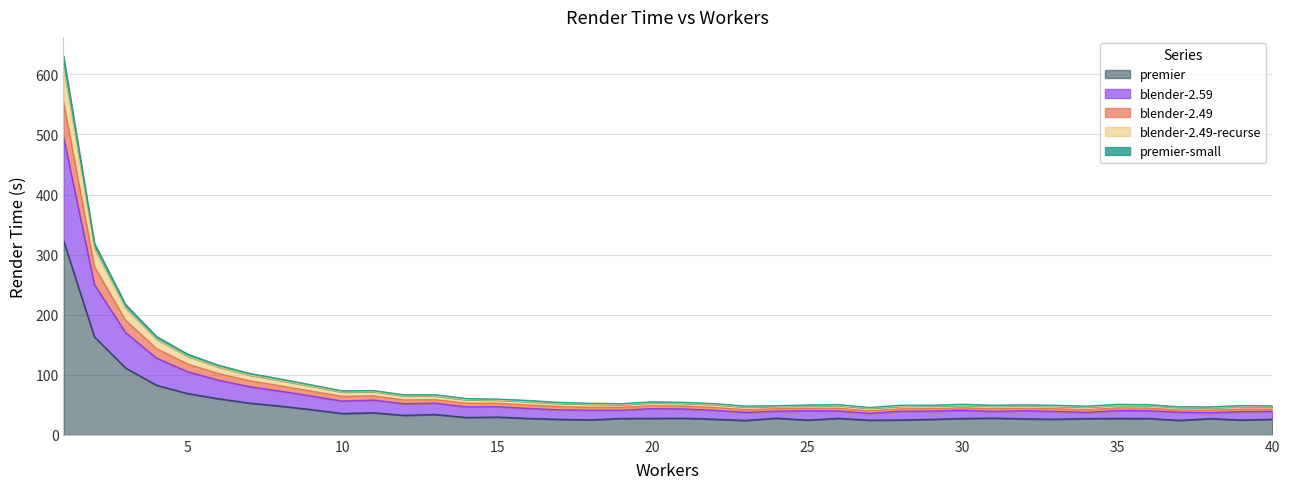

True or false: blender-2.49 and premier-small cross at least once.

False